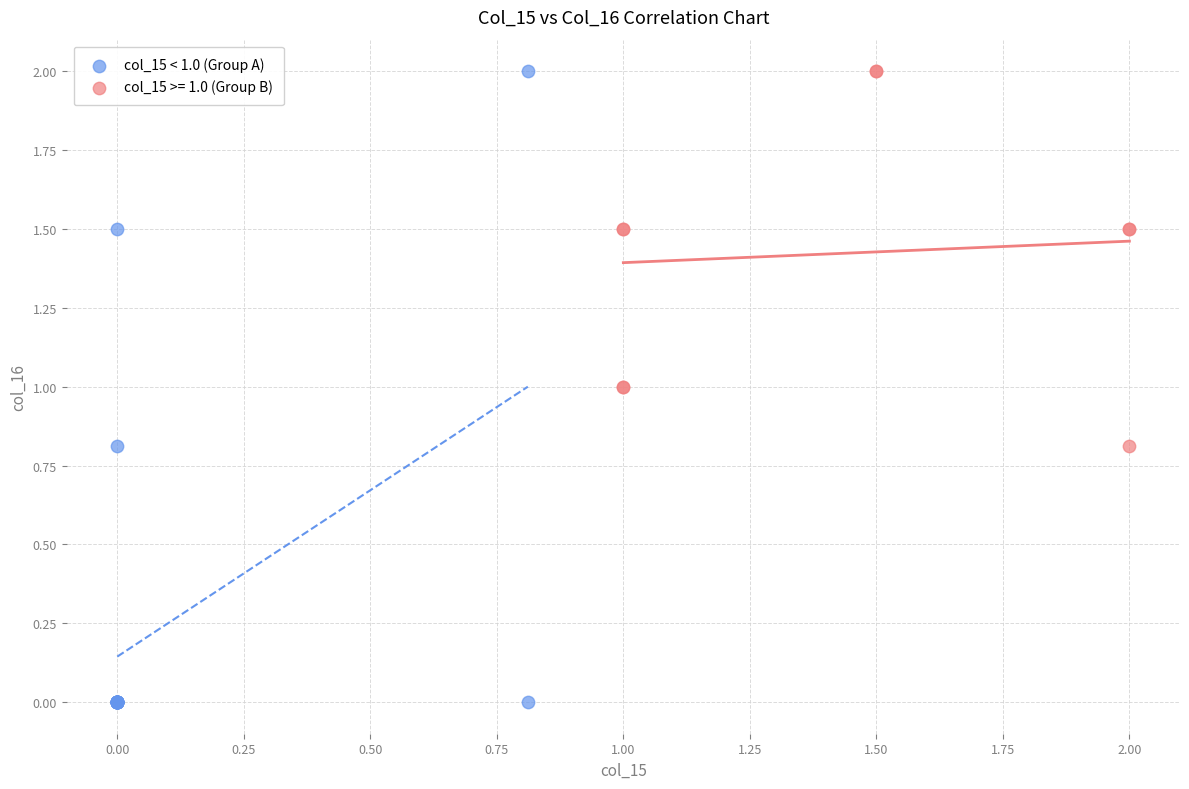

Which series has the widest spread of Y values?

col_15 < 1.0 (Group A)